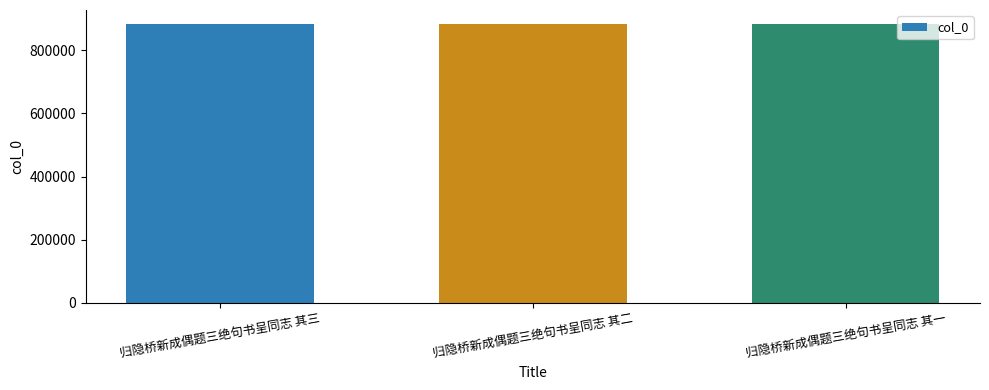

Read the value at 归隐桥新成偶题三绝句书呈同志 其三.

883576